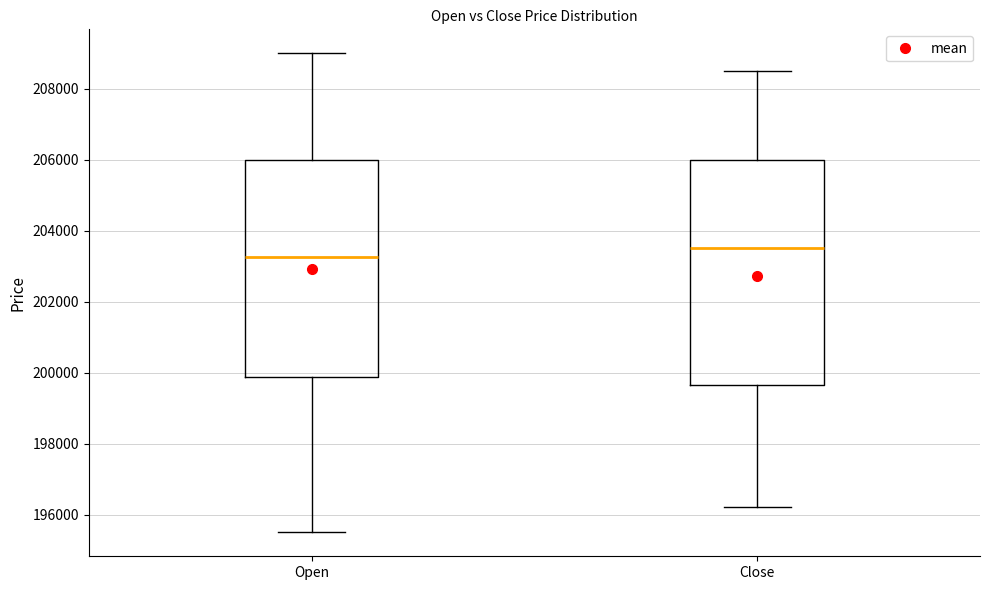

Which box has the lowest median line?

Open